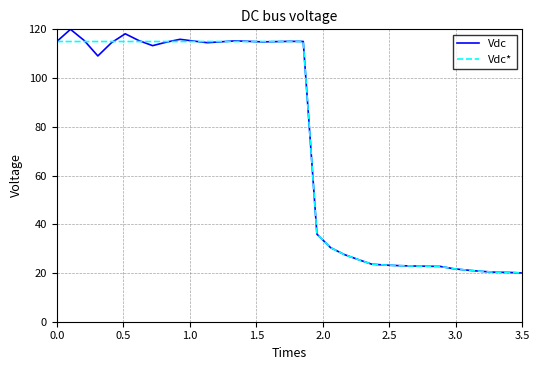

Which series has the largest range (max minus min)?

Vdc